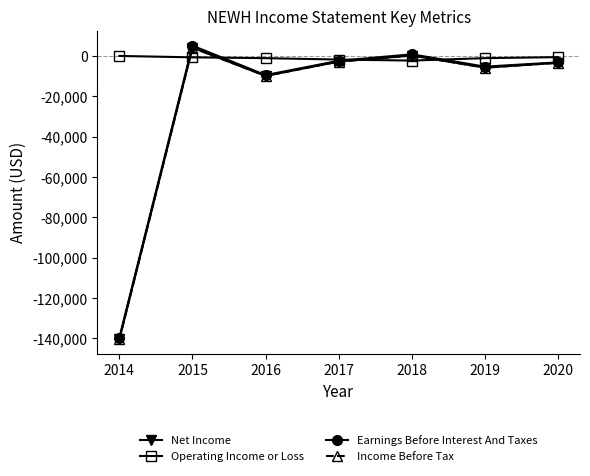

What is the difference between the maximum and second lowest values in the Net Income series?

14000